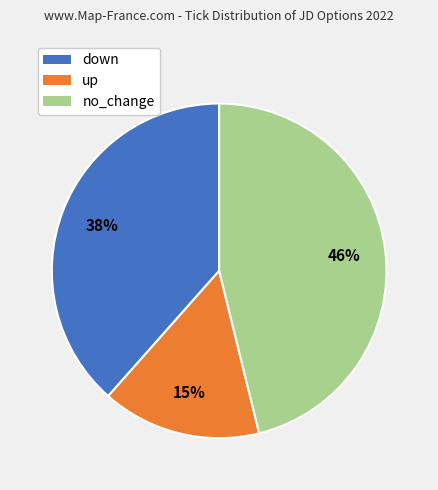

Rank the categories by value from lowest to highest.

up, down, no_change